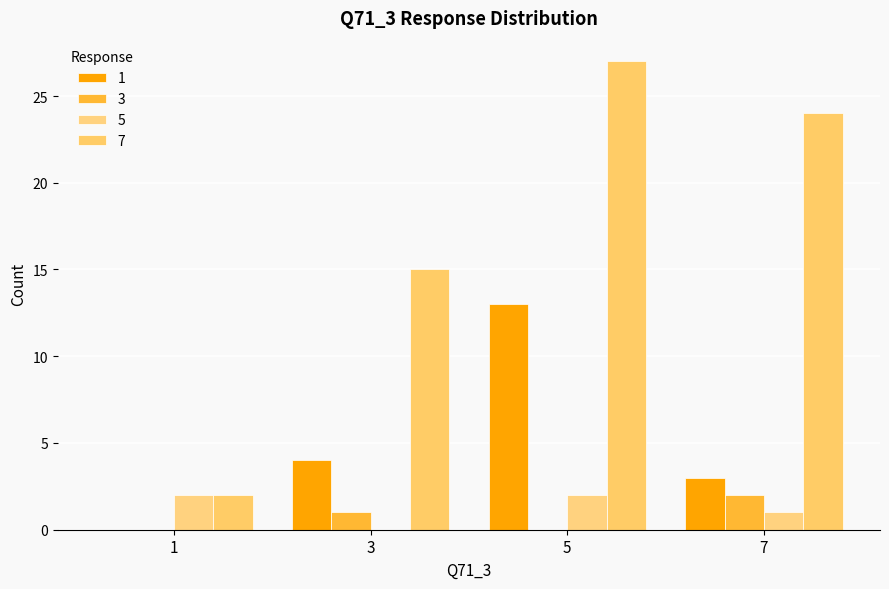

The value of 3 at 7 is 1. True or false?

False